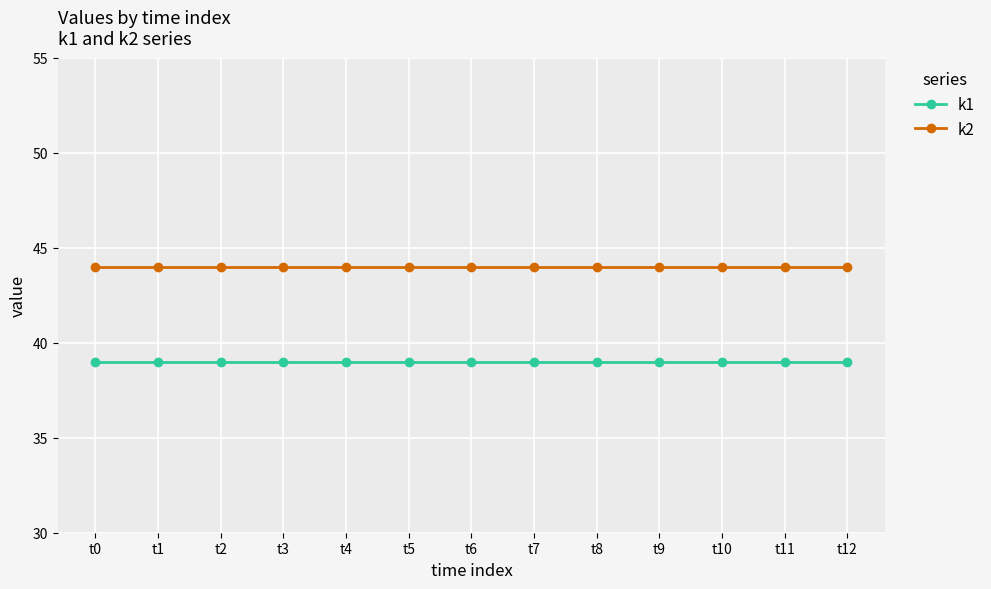

True or false: k2 and k1 intersect in this chart.

False